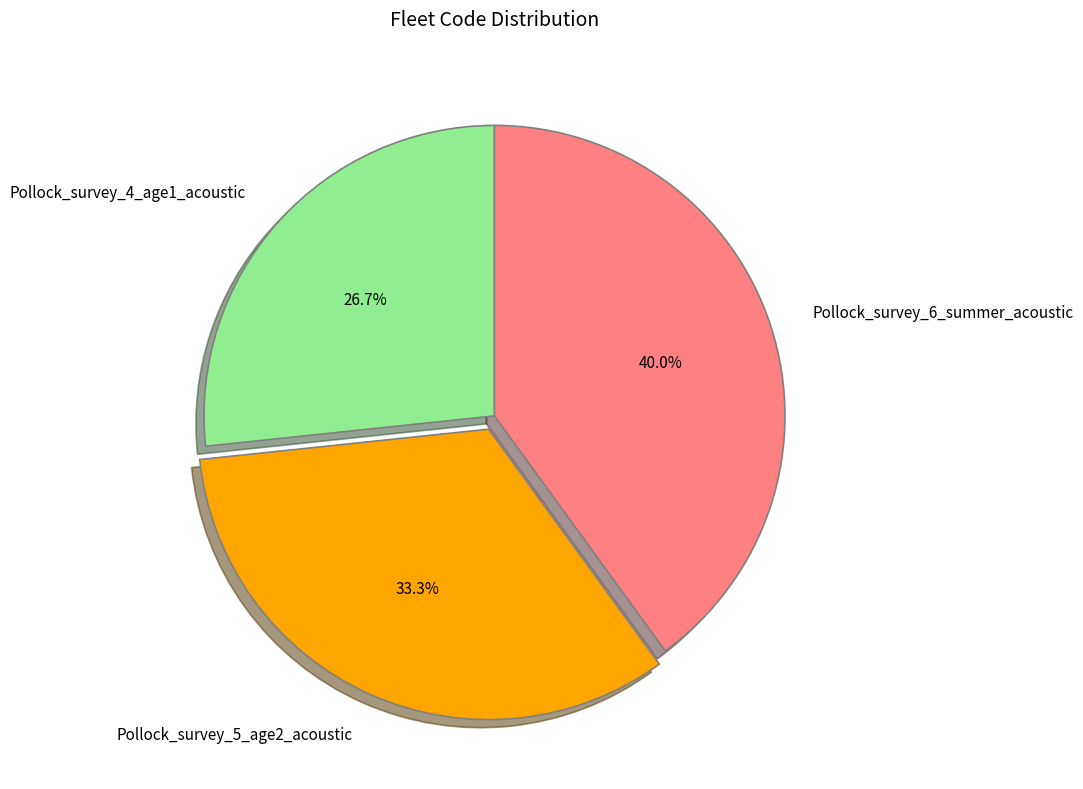

To the nearest percent, what is the average slice percentage?

33%